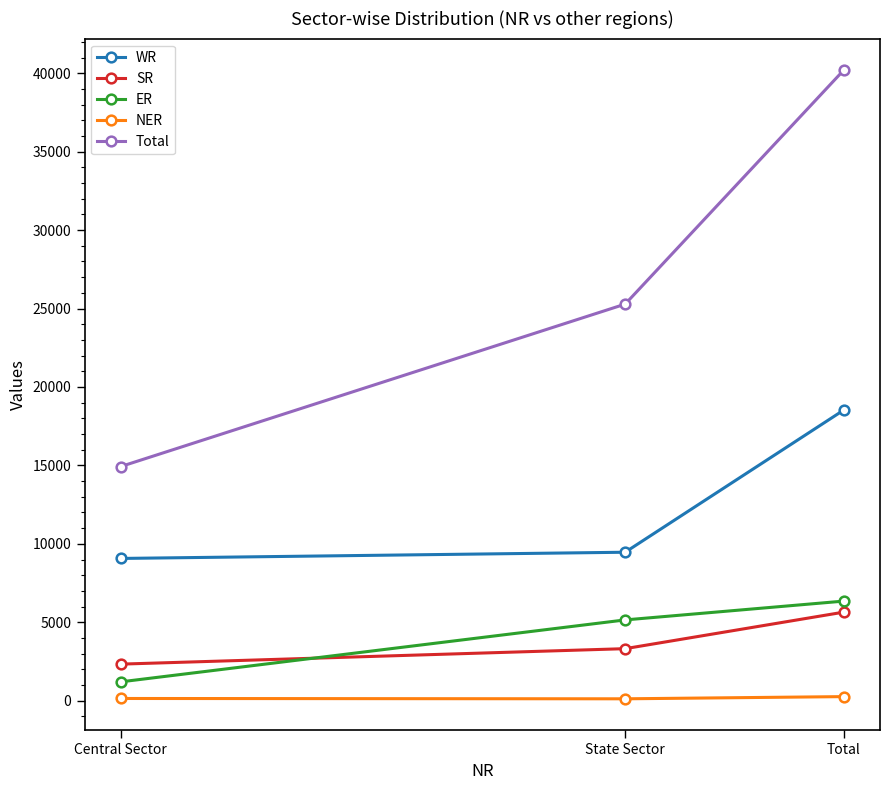

What are all the series names shown in the legend?

WR, SR, ER, NER, Total